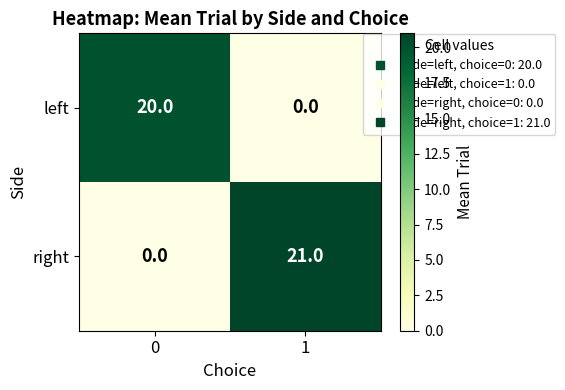

How many data points does each series have?

2